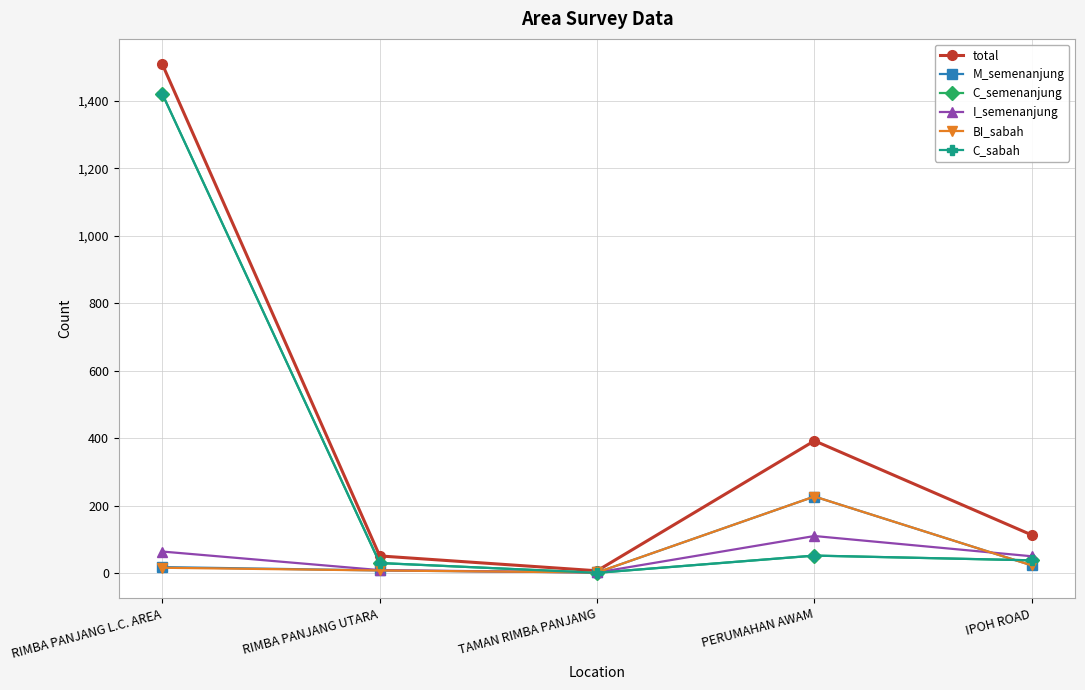

True or false: BI_sabah and total intersect in this chart.

False